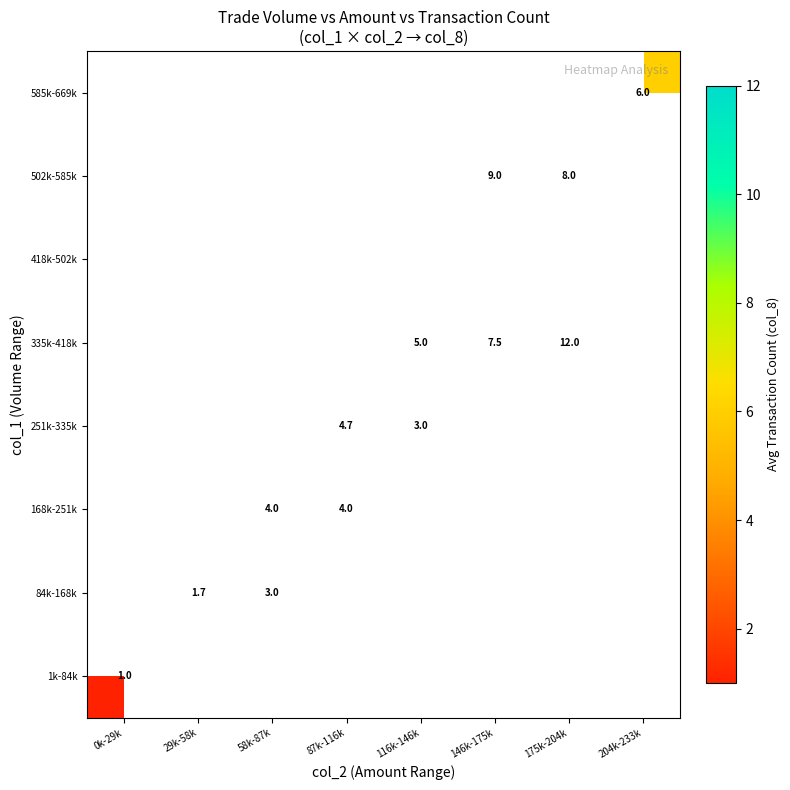

At how many categories does at least one series exceed 6?

2